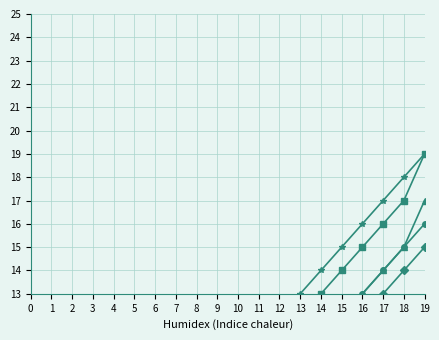

How many categories are shown in the chart?

20